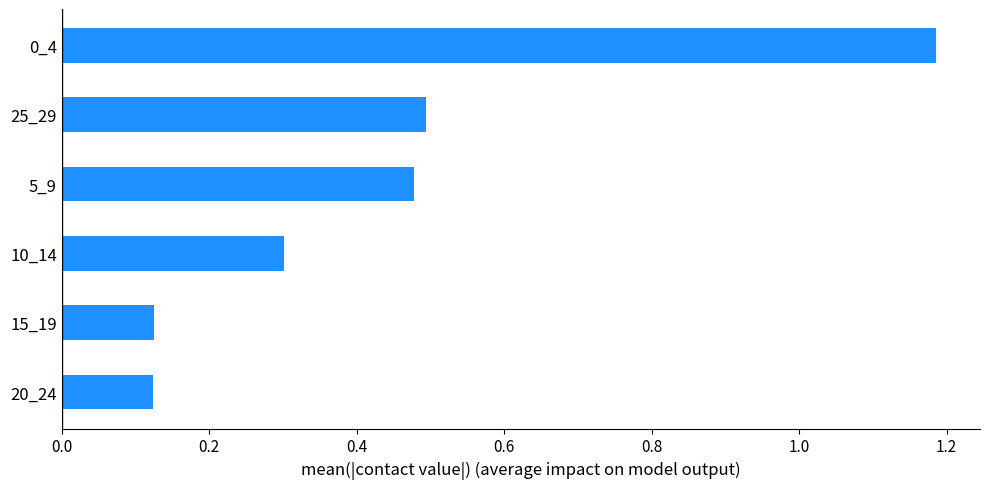

What is the difference between the second highest and second lowest values?

0.4